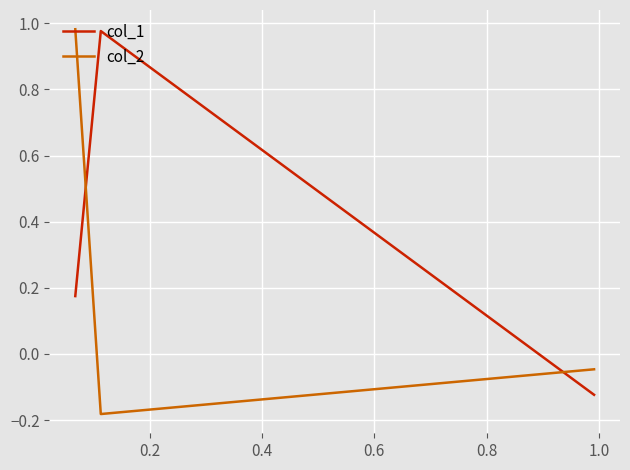

List the series in order of their overall mean, lowest first.

col_2, col_1